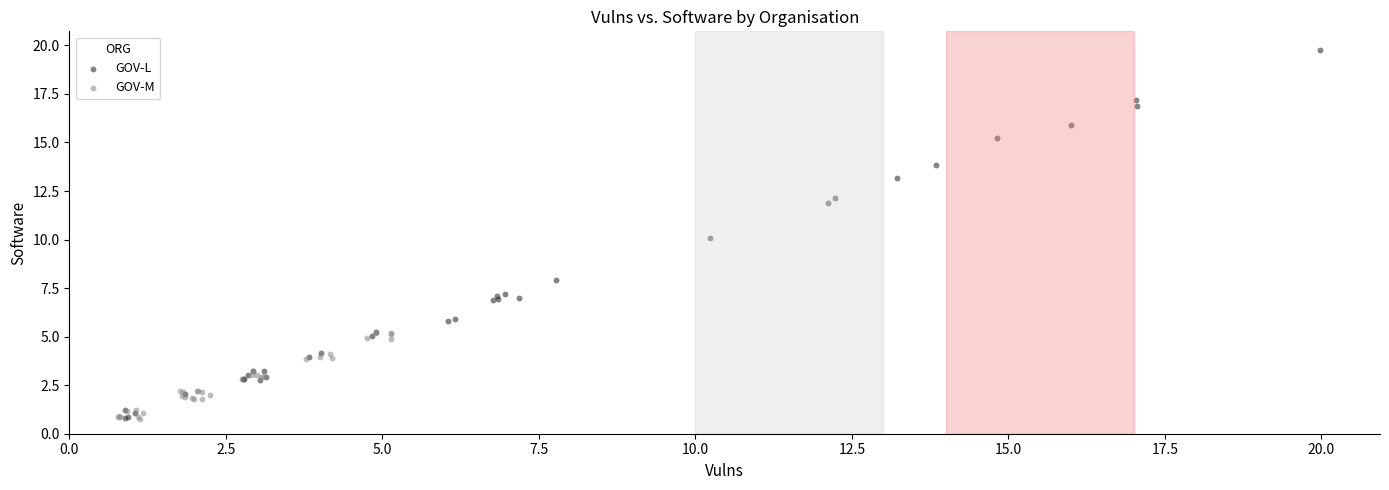

Which series reaches the maximum Y coordinate?

GOV-L